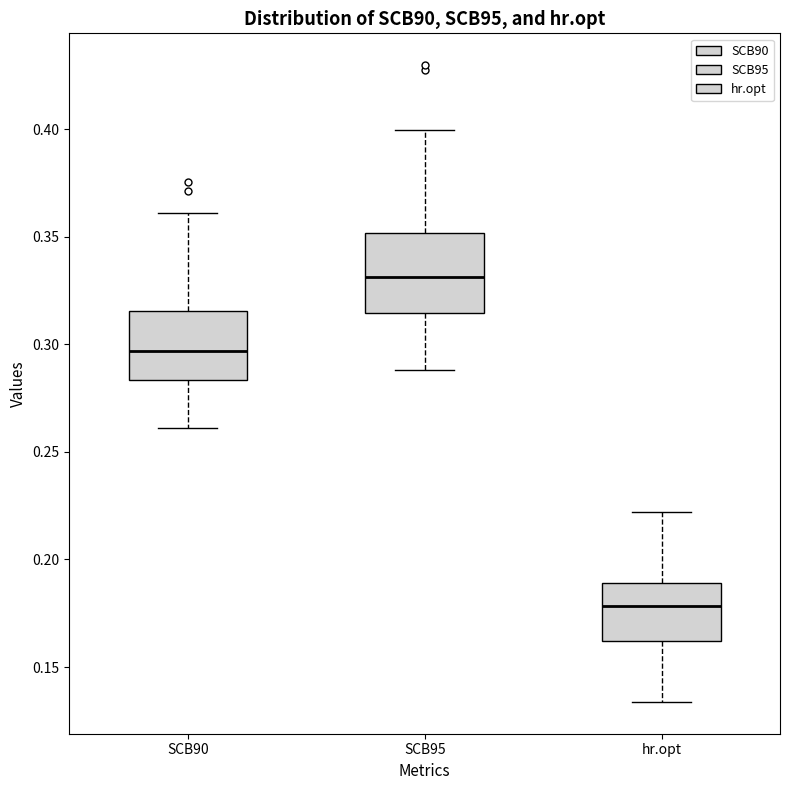

Reading left to right, read every box against the y-axis: the position of its median line, the range the box covers, and the ends of its whiskers. The values are not printed on the chart, so give them approximately, as read against the axis.

SCB90: median 0.295, box 0.285 to 0.315, whiskers 0.260 to 0.360
SCB95: median 0.330, box 0.315 to 0.350, whiskers 0.290 to 0.400
hr.opt: median 0.180, box 0.160 to 0.190, whiskers 0.135 to 0.220